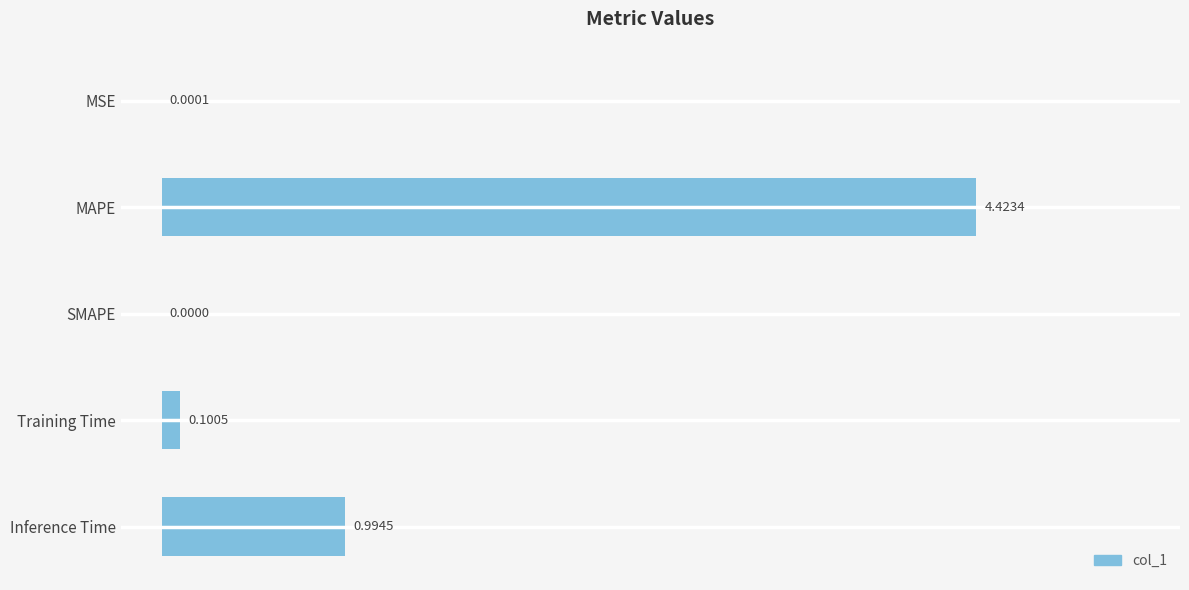

What is the sum of all values?

1.2